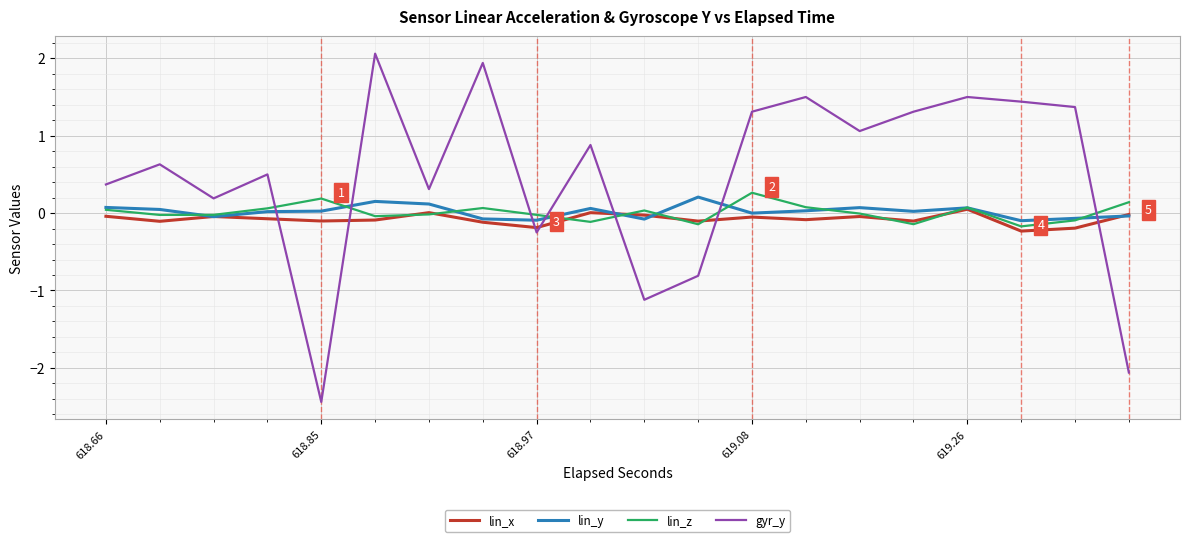

Which series has the widest spread of values?

gyr_y